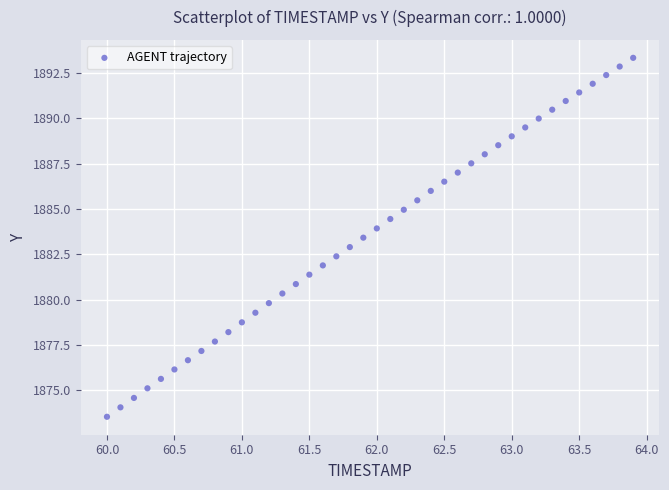

What is the range of Y values (max minus min)?

19.8